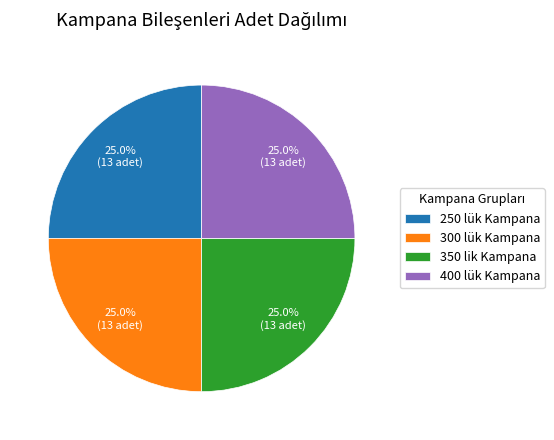

What is the total percentage of 300 lük Kampana and 250 lük Kampana?

50.0%